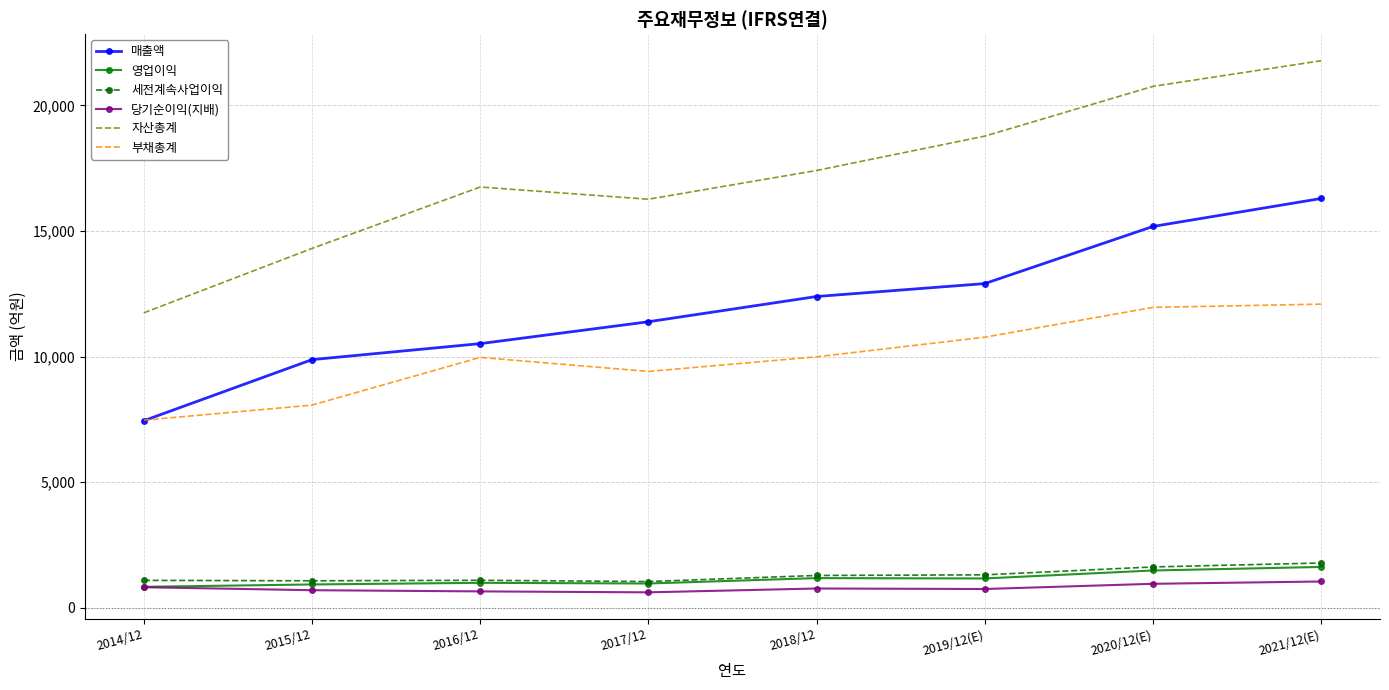

Which label corresponds to the largest value in the chart?

2021/12(E)